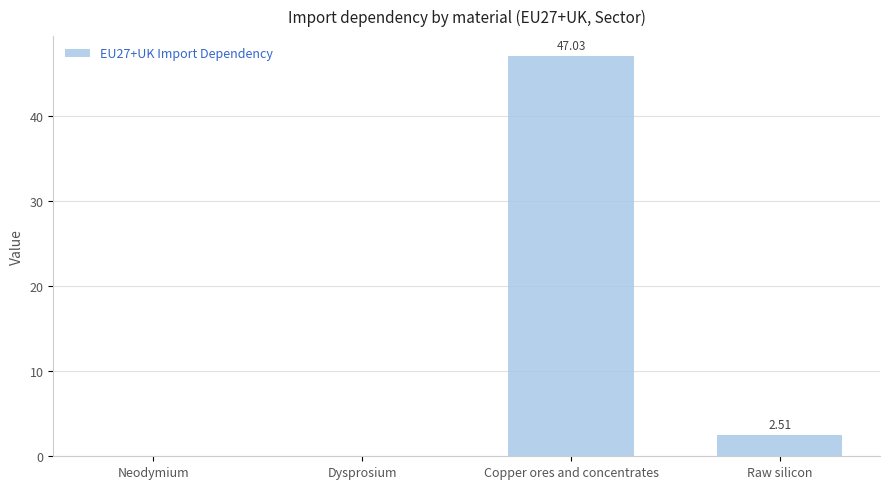

Where is the data nearest to the value 23?

Raw silicon